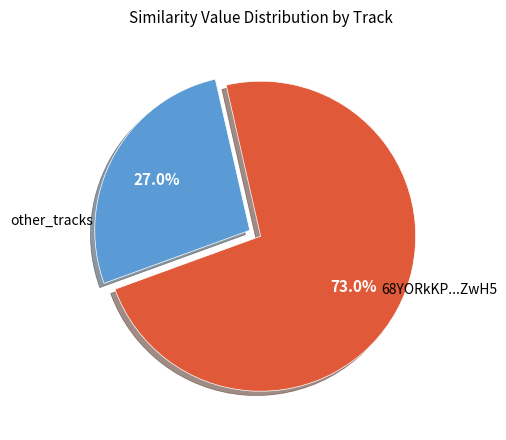

Is there a majority slice in this chart?

Yes